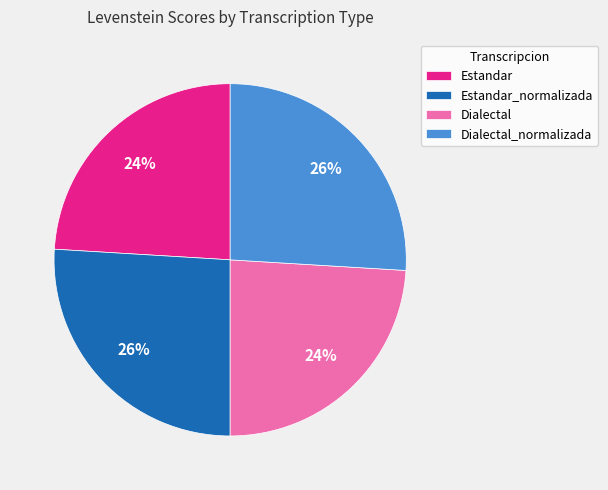

True or false: Estandar_normalizada accounts for 26% of the total.

True